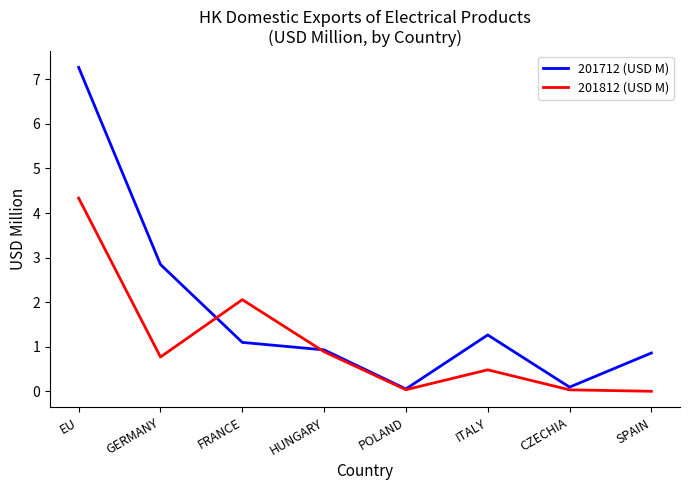

The value of 201712 (USD M) at HUNGARY is 1.4. True or false?

False